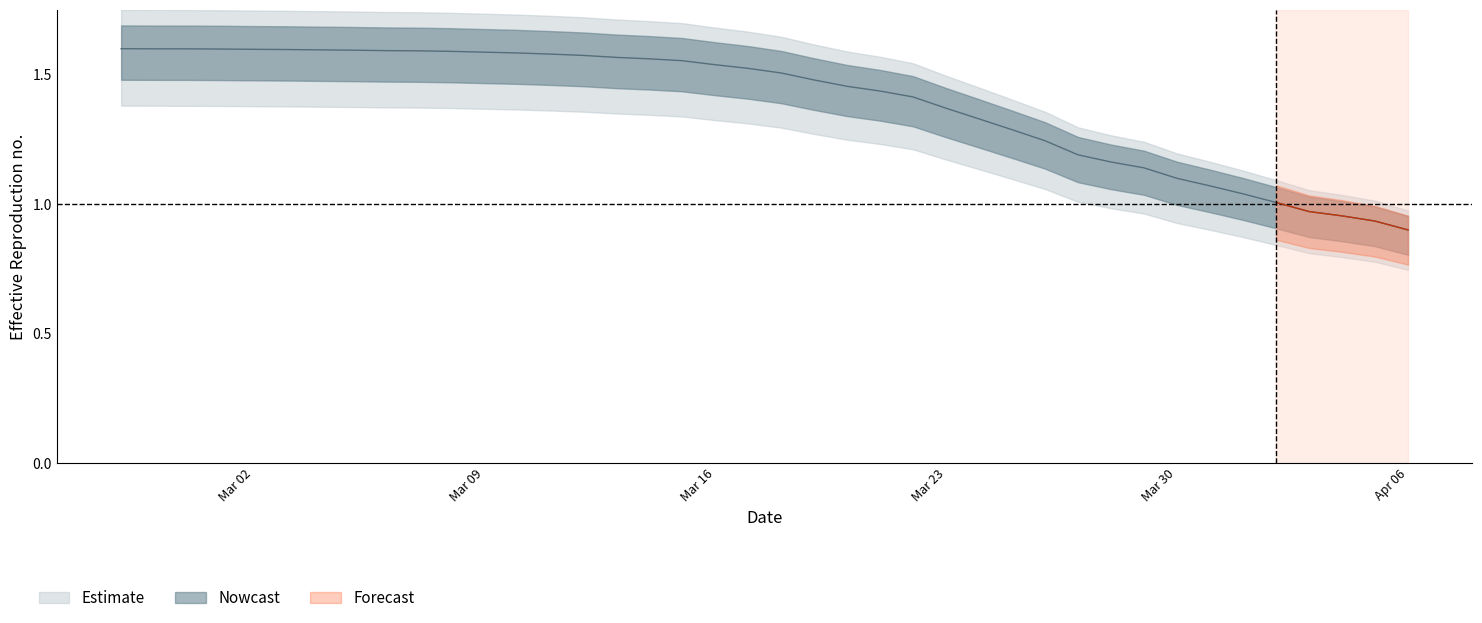

Rank the categories by value from lowest to highest.

2020-04-06, 2020-04-05, 2020-04-04, 2020-04-03, 2020-04-02, 2020-04-01, 2020-03-31, 2020-03-30, 2020-03-29, 2020-03-28, 2020-03-27, 2020-03-26, 2020-03-25, 2020-03-24, 2020-03-23, 2020-03-22, 2020-03-21, 2020-03-20, 2020-03-19, 2020-03-18, 2020-03-17, 2020-03-16, 2020-03-15, 2020-03-14, 2020-03-13, 2020-03-12, 2020-03-11, 2020-03-10, 2020-03-09, 2020-03-08, 2020-03-07, 2020-03-06, 2020-03-05, 2020-03-04, 2020-03-03, 2020-03-02, 2020-03-01, 2020-02-29, 2020-02-28, 2020-02-27